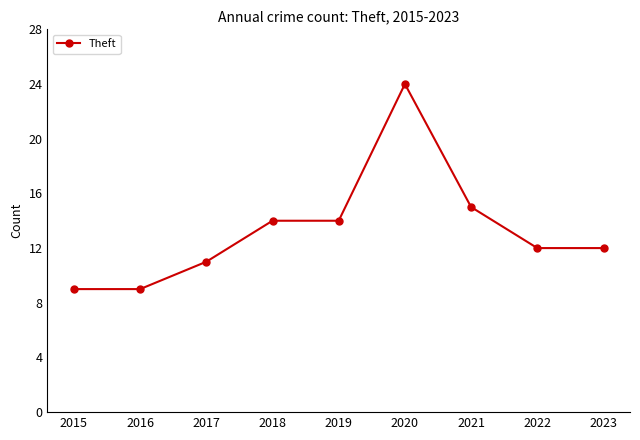

What value does the data have at 2022, to the nearest 5?

10